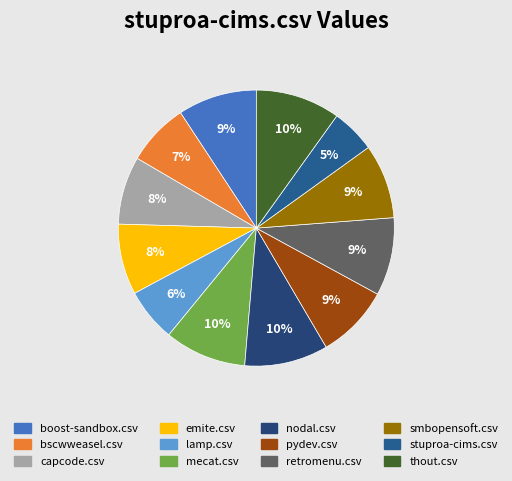

How many slices are in this pie chart?

12